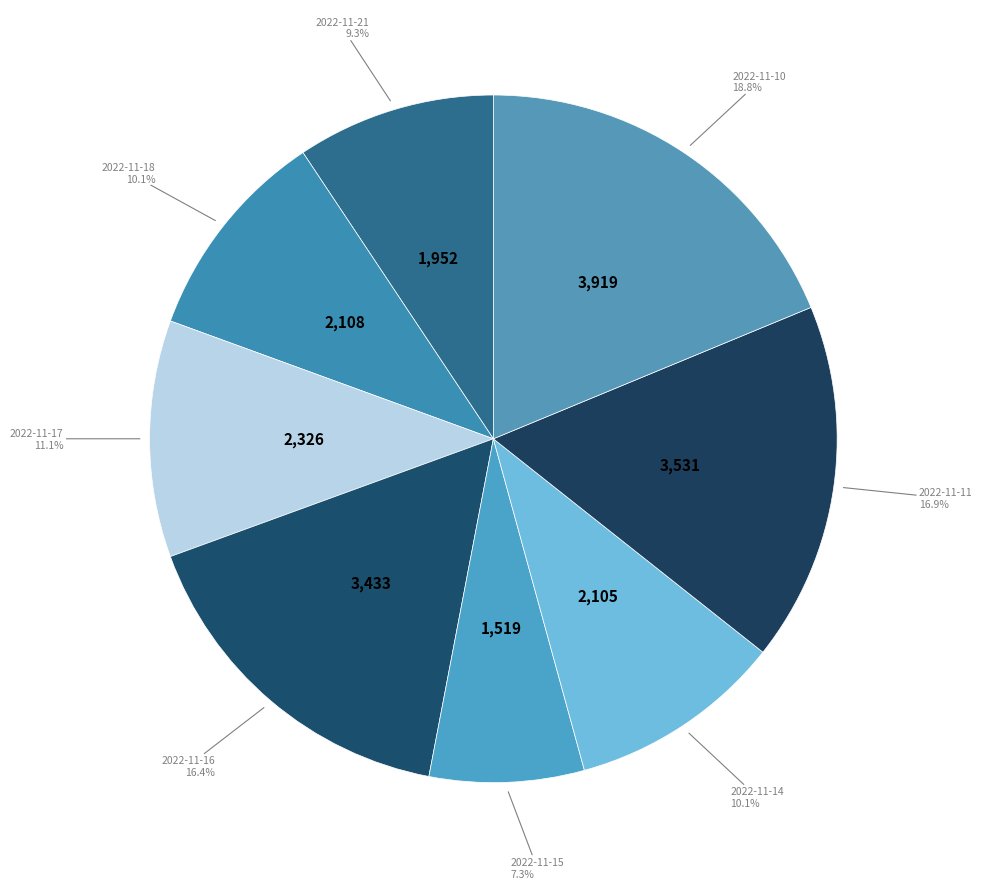

How many slices are in this pie chart?

8